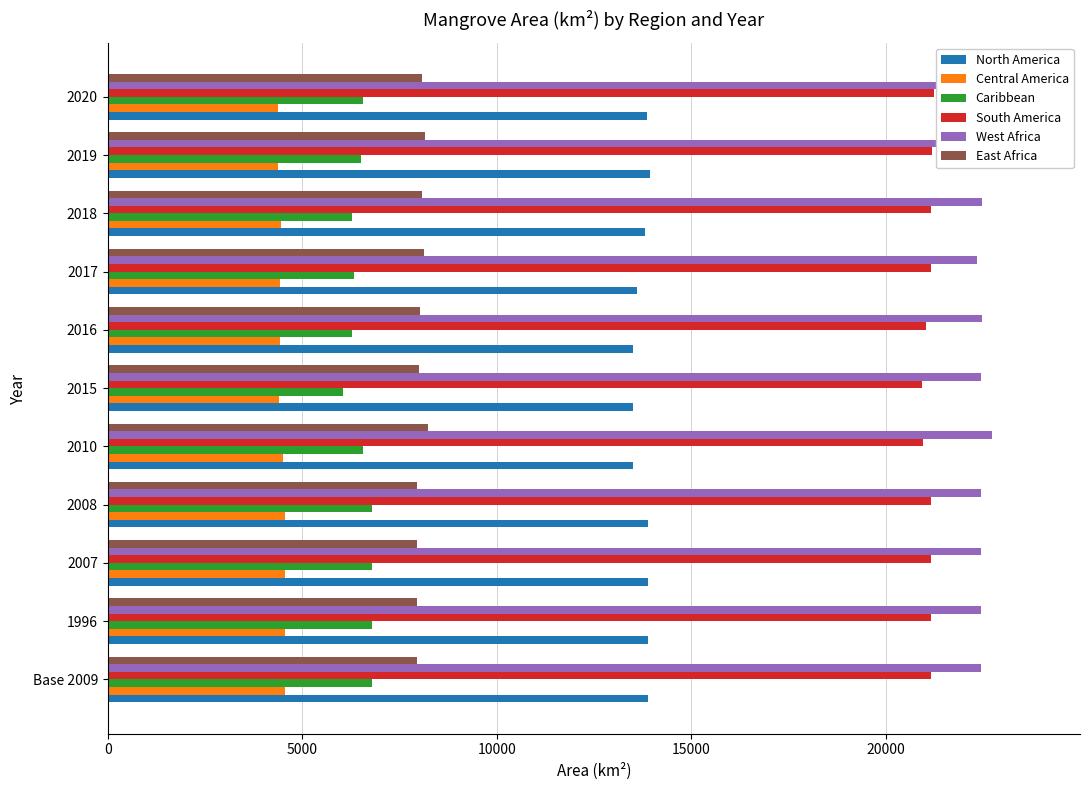

What is the average value of the North America series?

13750.8